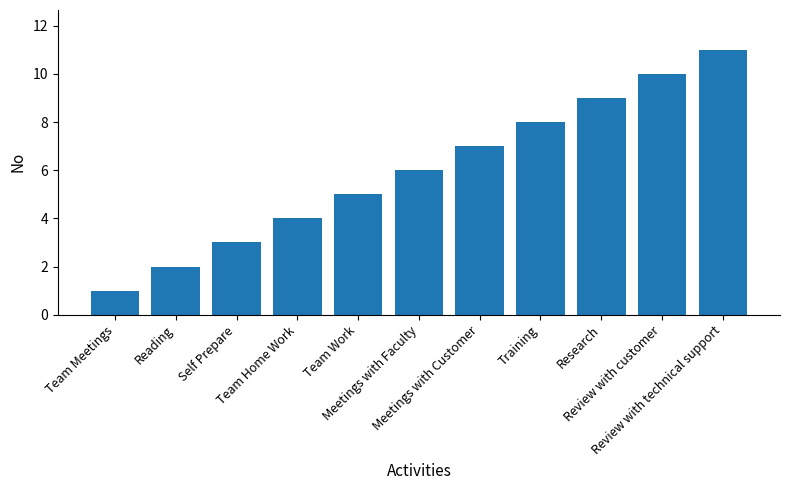

Rank the categories by value from highest to lowest.

Review with technical support, Review with customer, Research, Training, Meetings with Customer, Meetings with Faculty, Team Work, Team Home Work, Self Prepare, Reading, Team Meetings